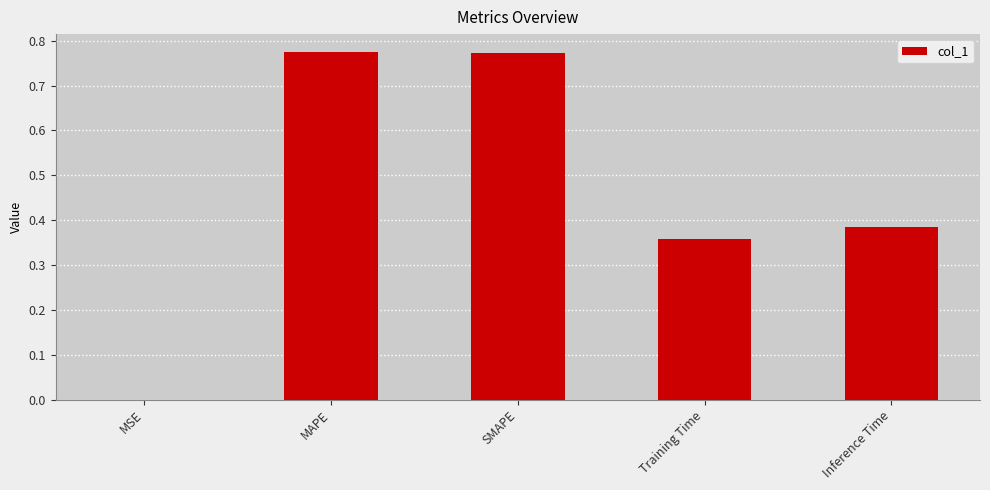

What is the change in value from MAPE to Training Time?

-0.4